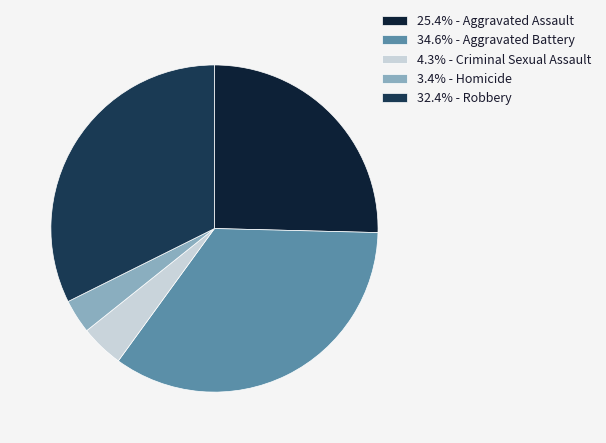

Does 32.4% - Robbery account for over 50% of the chart?

No